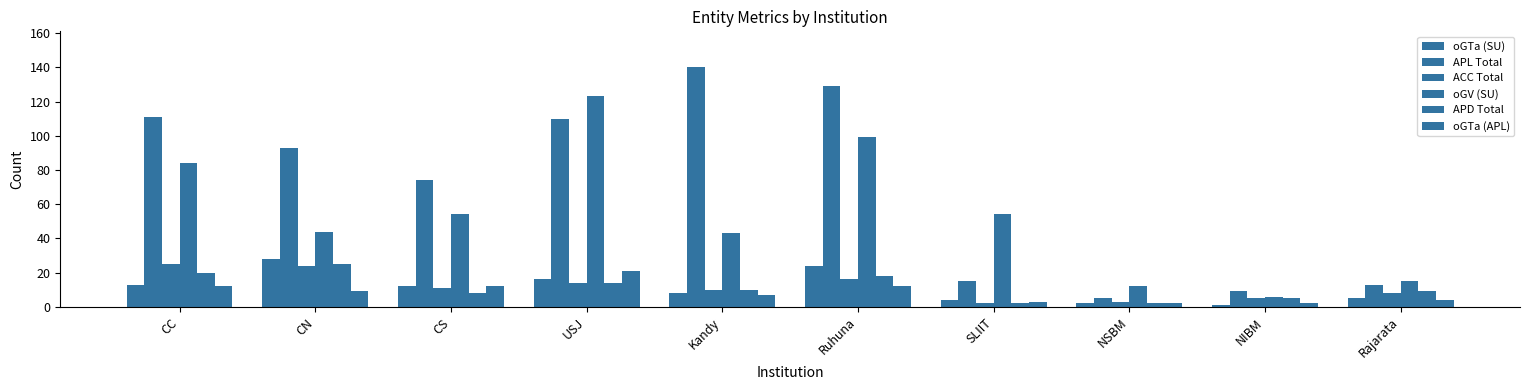

Are the bars grouped side by side (vs. stacked)?

Yes